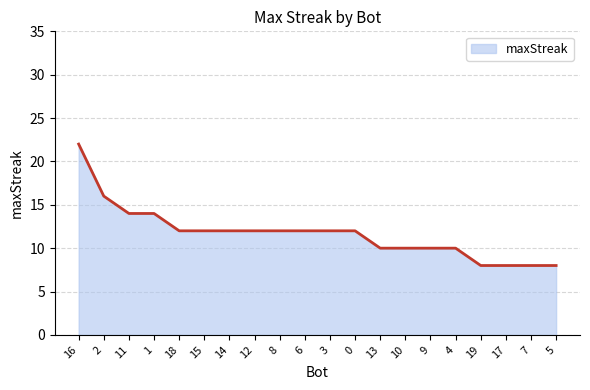

True or false: the data shows 12 at 3.

True